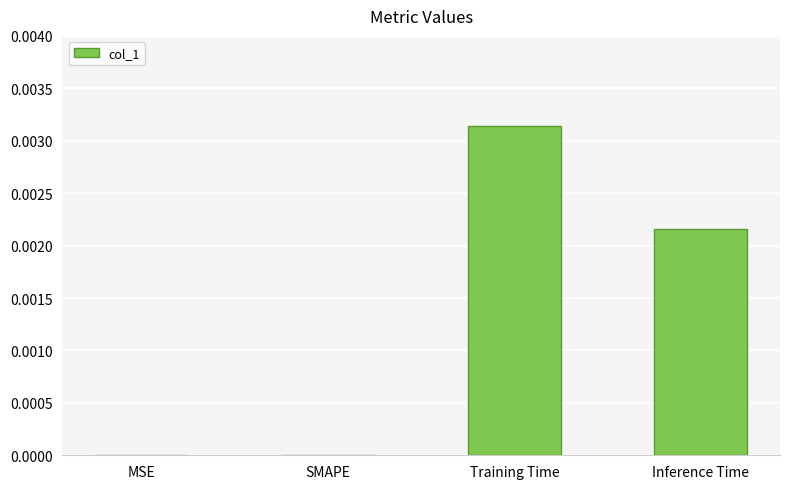

Which category has the highest value across all series?

Training Time